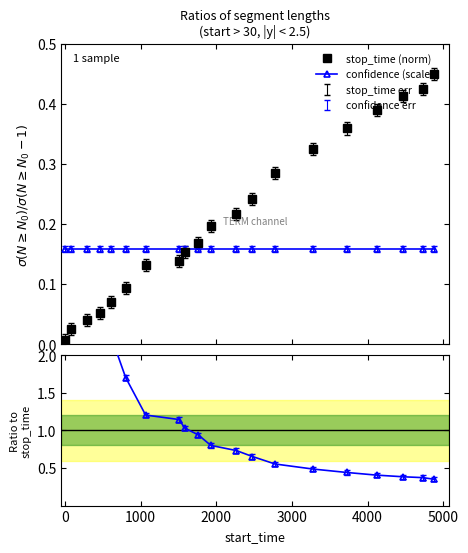

Does the chart have visible grid lines?

No